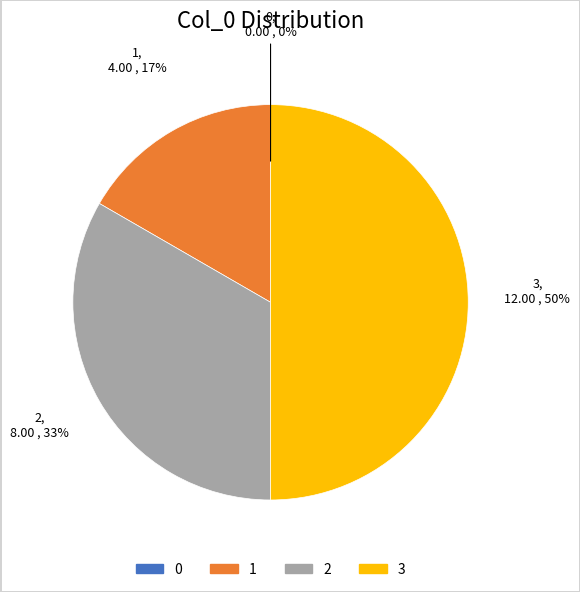

Does 2 account for over 50% of the chart?

No